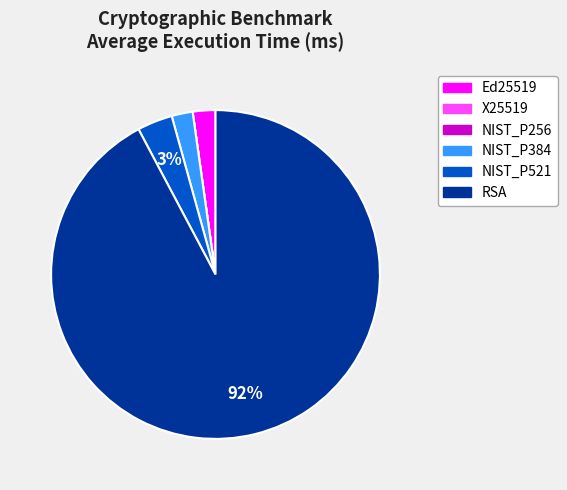

True or false: NIST_P521 accounts for 3% of the total.

True